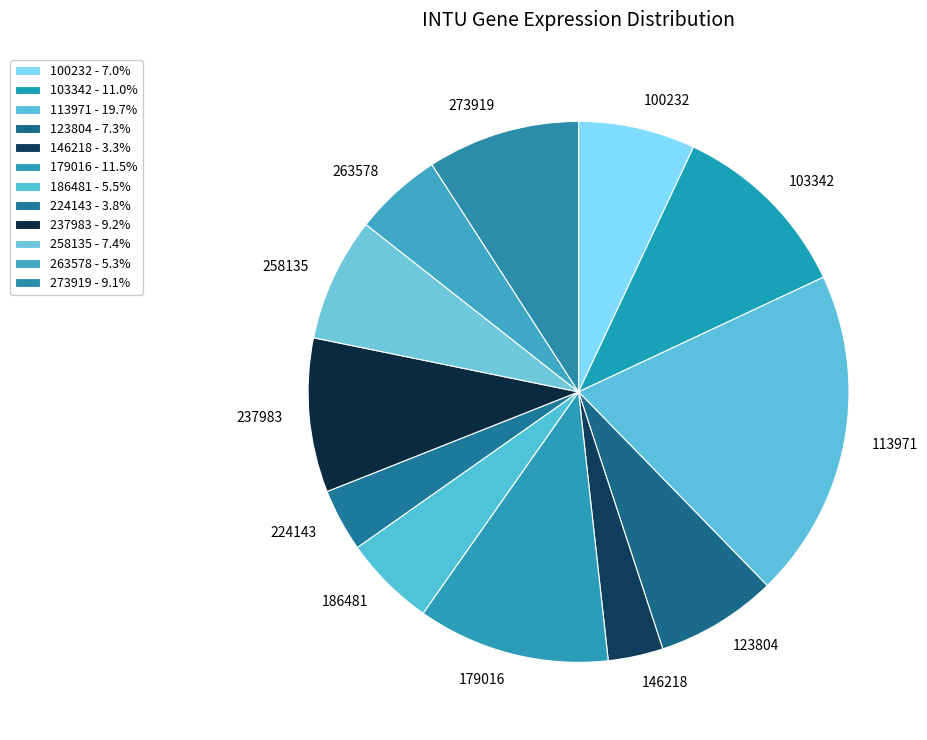

Is the sum of 258135 and 263578 greater than half?

No